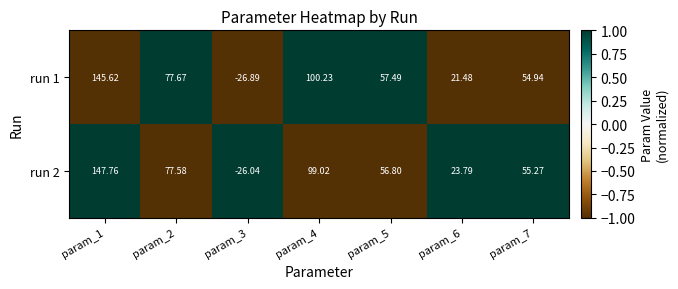

Is the value of run 2 at param_7 greater than the value of run 1 at param_6?

Yes